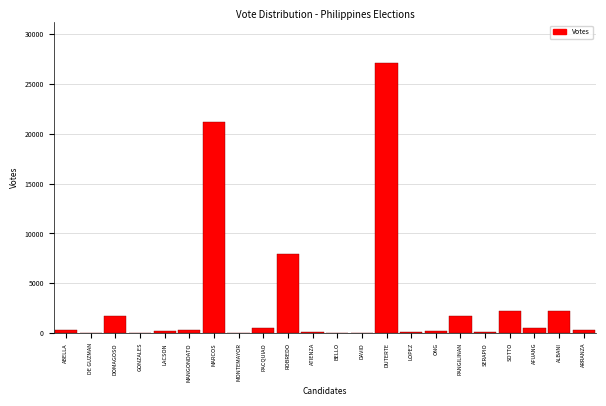

What is the sum of all values?

66814